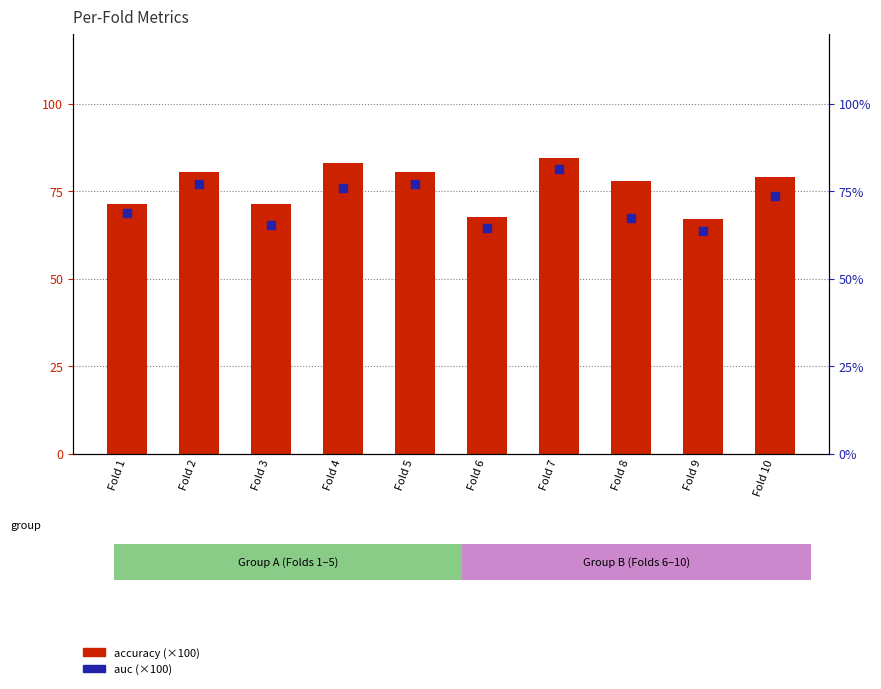

Which series reaches the maximum Y coordinate?

accuracy